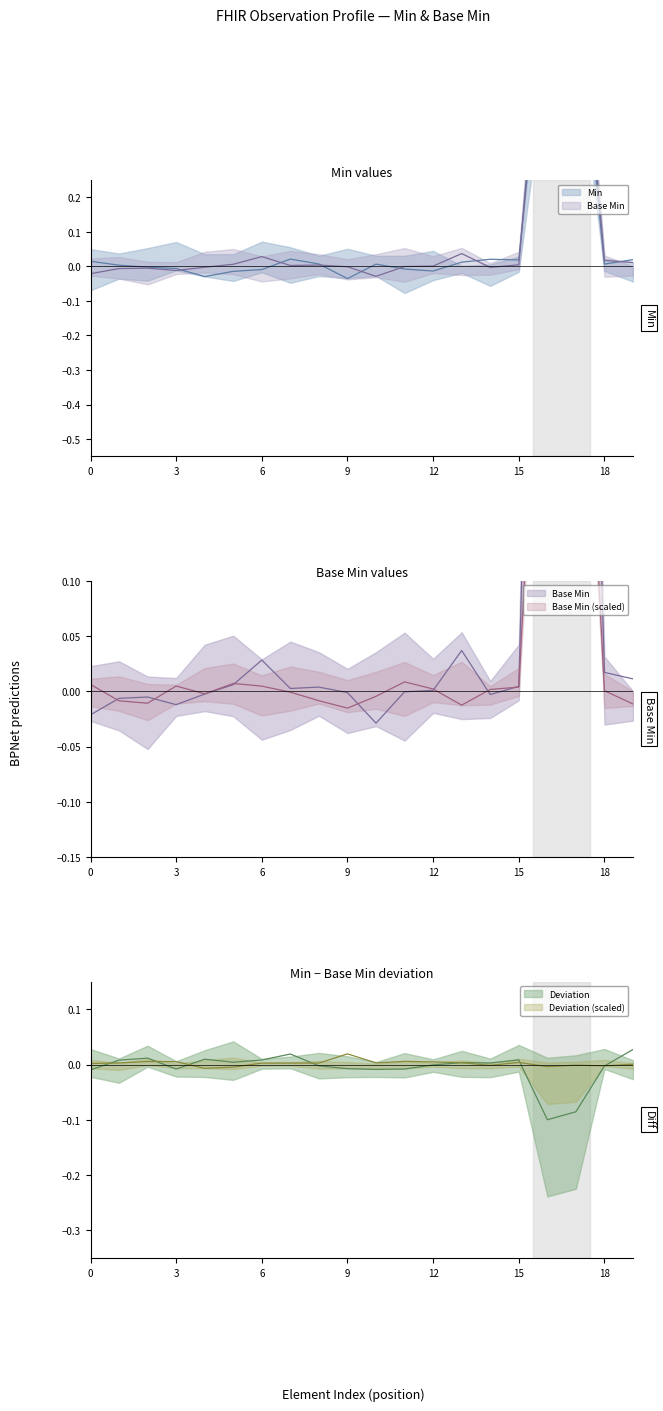

How many negative values does the Base Min series have?

9